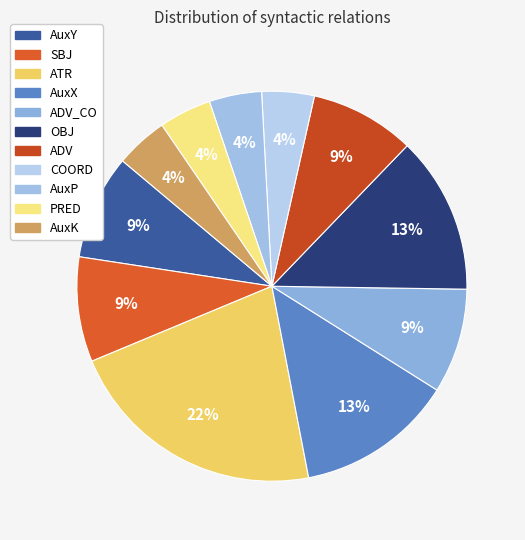

To the nearest percent, what is the average slice percentage?

9%